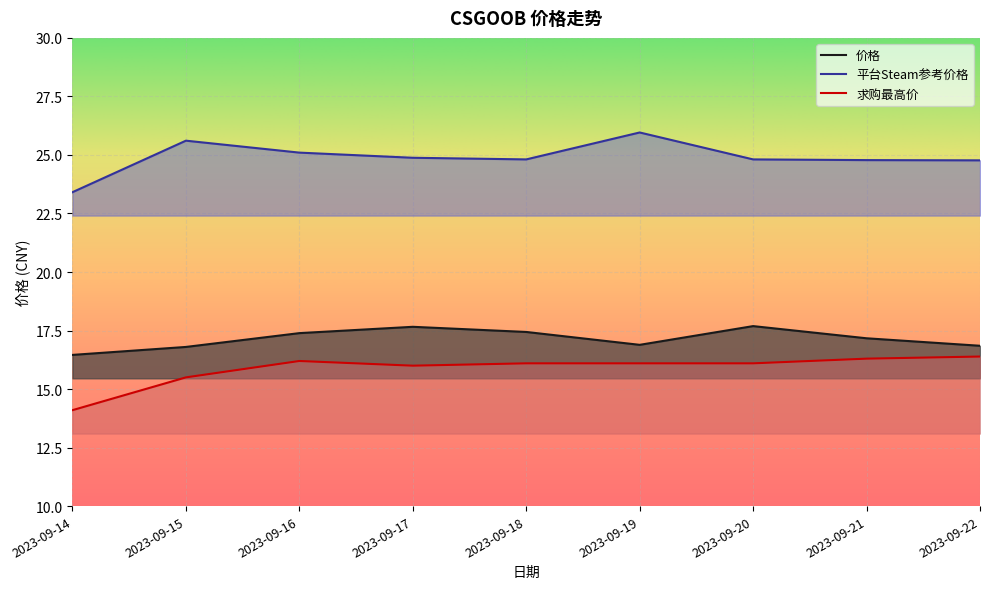

What is the difference between the maximum and minimum values in the 价格 series?

1.2